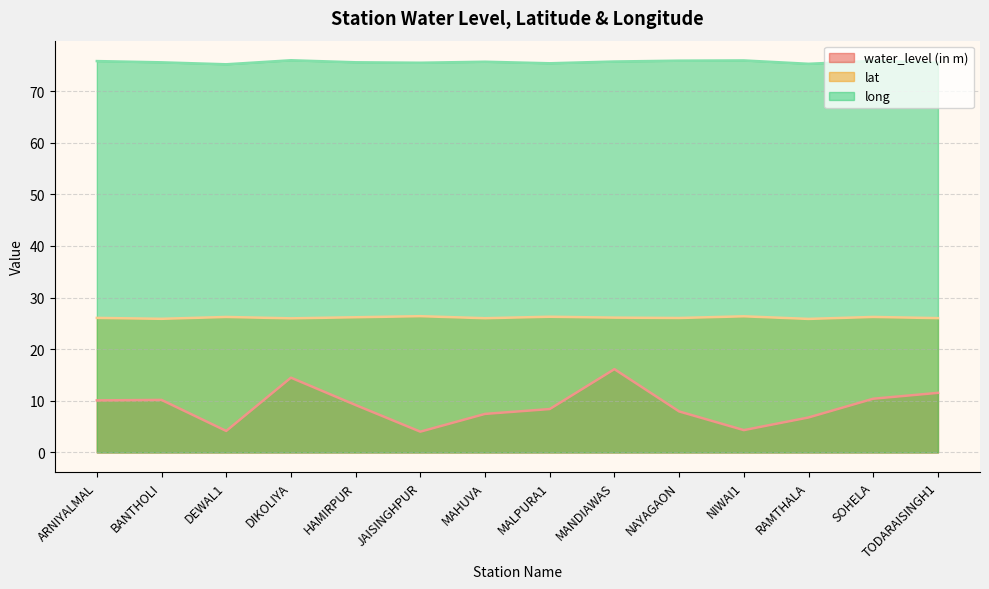

How many lines are shown in the chart?

3